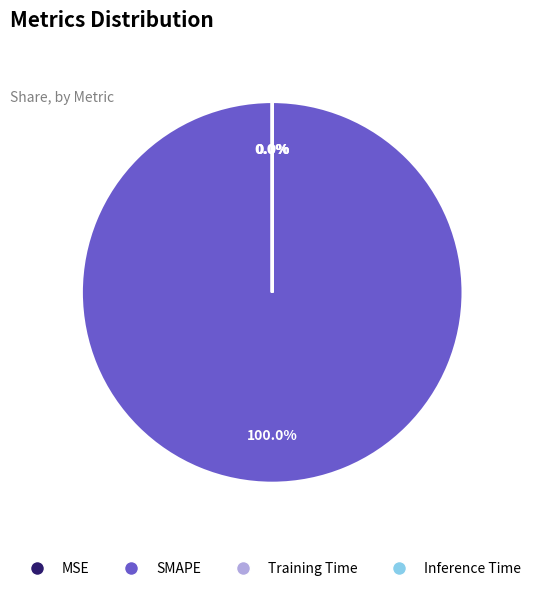

Is there a majority slice in this chart?

Yes